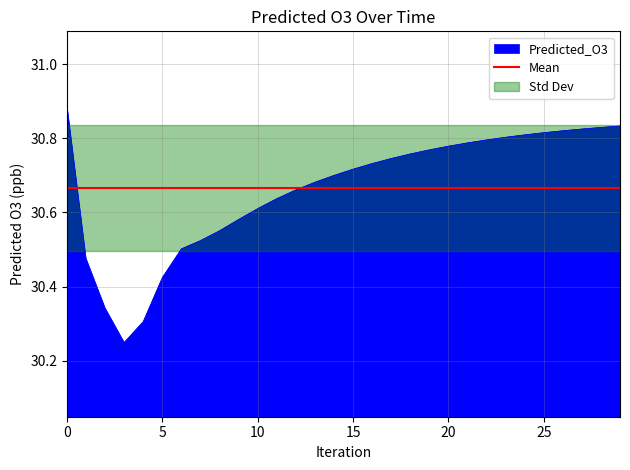

What is the sum of all values?

919.9